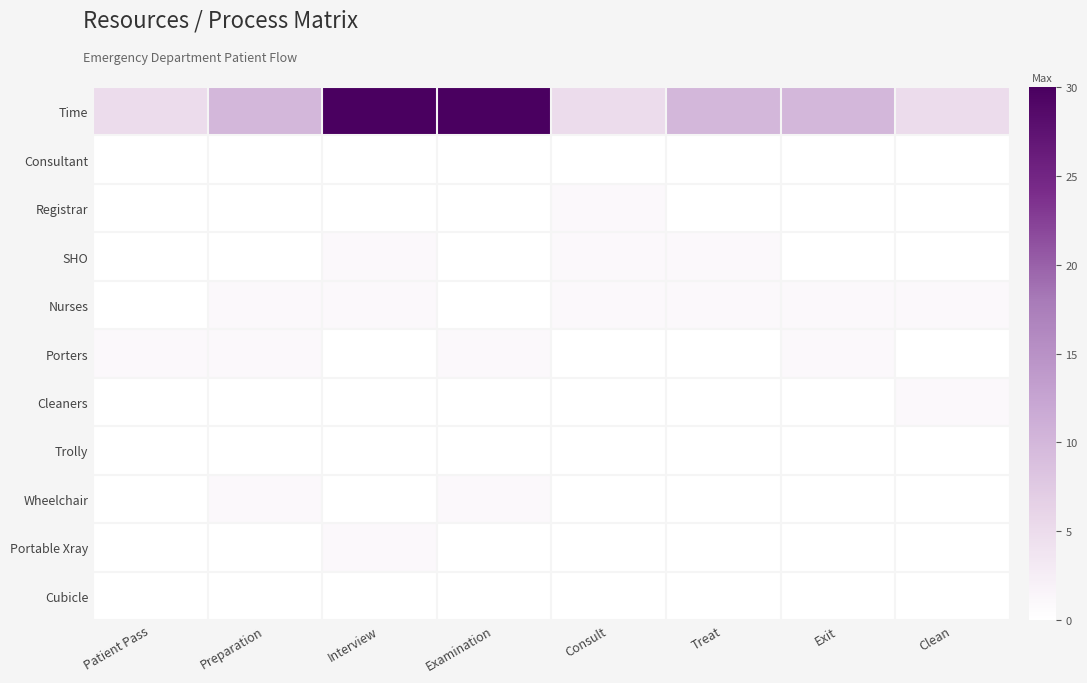

Reading right to left, list all the values displayed in this chart.

Time: Clean=5	Exit=10	Treat=10	Consult=5	Examination=30	Interview=30	Preparation=10	Patient Pass=5
Consultant: Clean=0	Exit=0	Treat=0	Consult=0	Examination=0	Interview=0	Preparation=0	Patient Pass=0
Registrar: Clean=0	Exit=0	Treat=0	Consult=1	Examination=0	Interview=0	Preparation=0	Patient Pass=0
SHO: Clean=0	Exit=0	Treat=1	Consult=1	Examination=0	Interview=1	Preparation=0	Patient Pass=0
Nurses: Clean=1	Exit=1	Treat=1	Consult=1	Examination=0	Interview=1	Preparation=1	Patient Pass=0
Porters: Clean=0	Exit=1	Treat=0	Consult=0	Examination=1	Interview=0	Preparation=1	Patient Pass=1
Cleaners: Clean=1	Exit=0	Treat=0	Consult=0	Examination=0	Interview=0	Preparation=0	Patient Pass=0
Trolly: Clean=0	Exit=0	Treat=0	Consult=0	Examination=0	Interview=0	Preparation=0	Patient Pass=0
Wheelchair: Clean=0	Exit=0	Treat=0	Consult=0	Examination=1	Interview=0	Preparation=1	Patient Pass=0
Portable Xray: Clean=0	Exit=0	Treat=0	Consult=0	Examination=0	Interview=1	Preparation=0	Patient Pass=0
Cubicle: Clean=0	Exit=0	Treat=0	Consult=0	Examination=0	Interview=0	Preparation=0	Patient Pass=0